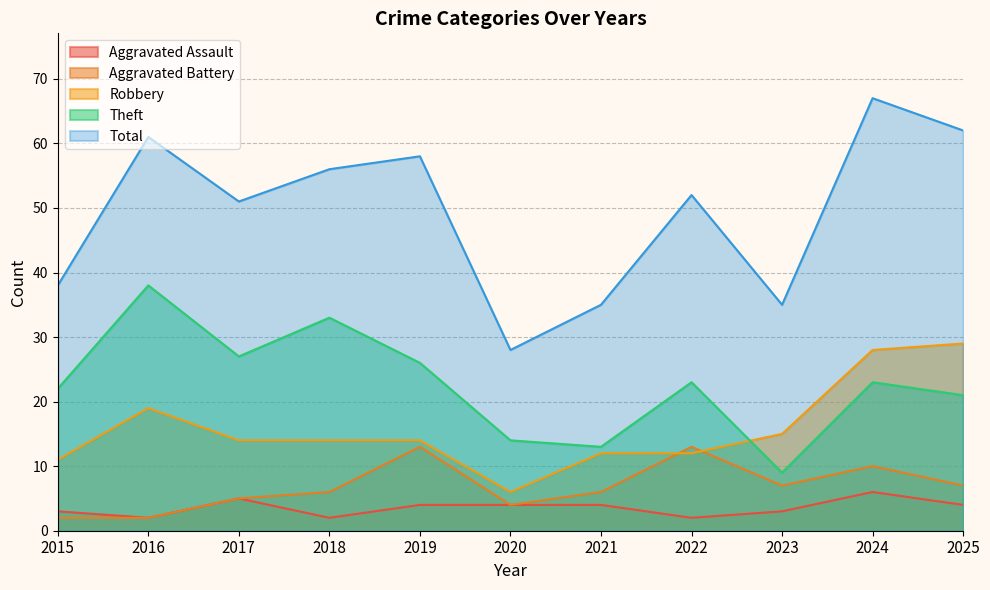

How many interior local valleys does the Theft series have?

3